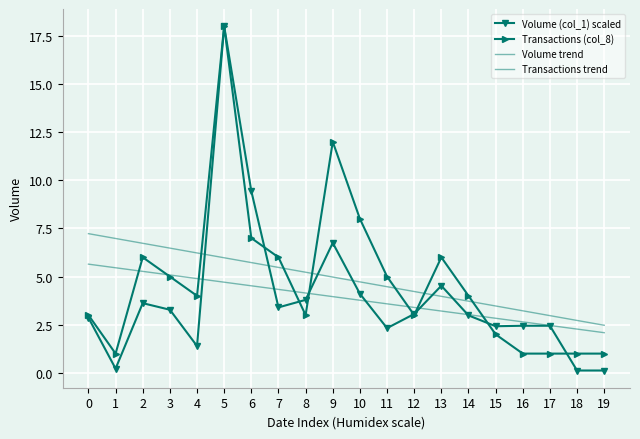

Which series has the widest spread of values?

Volume (col_1) scaled